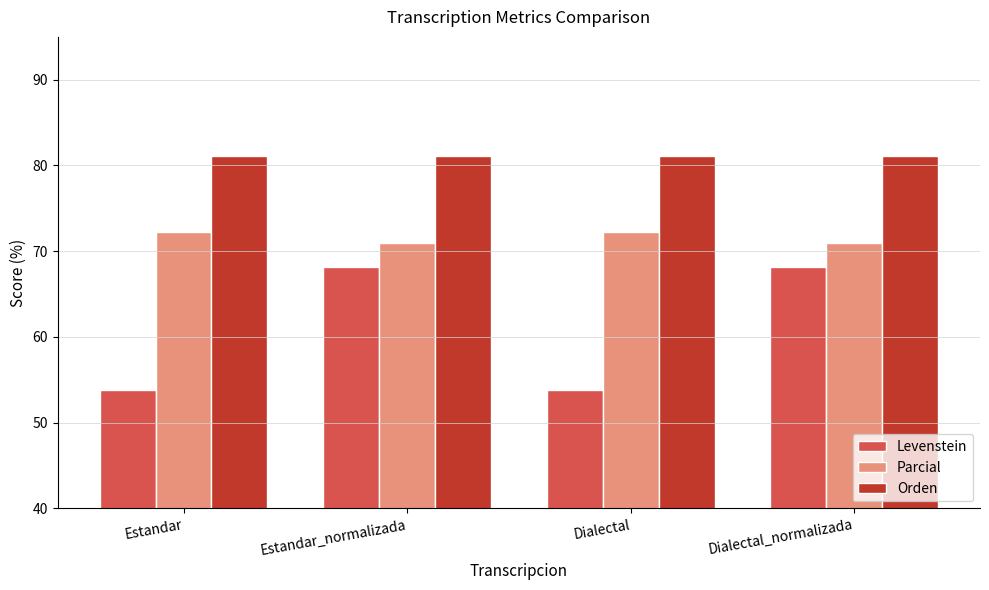

What is the total value across all series at Dialectal?

207.1